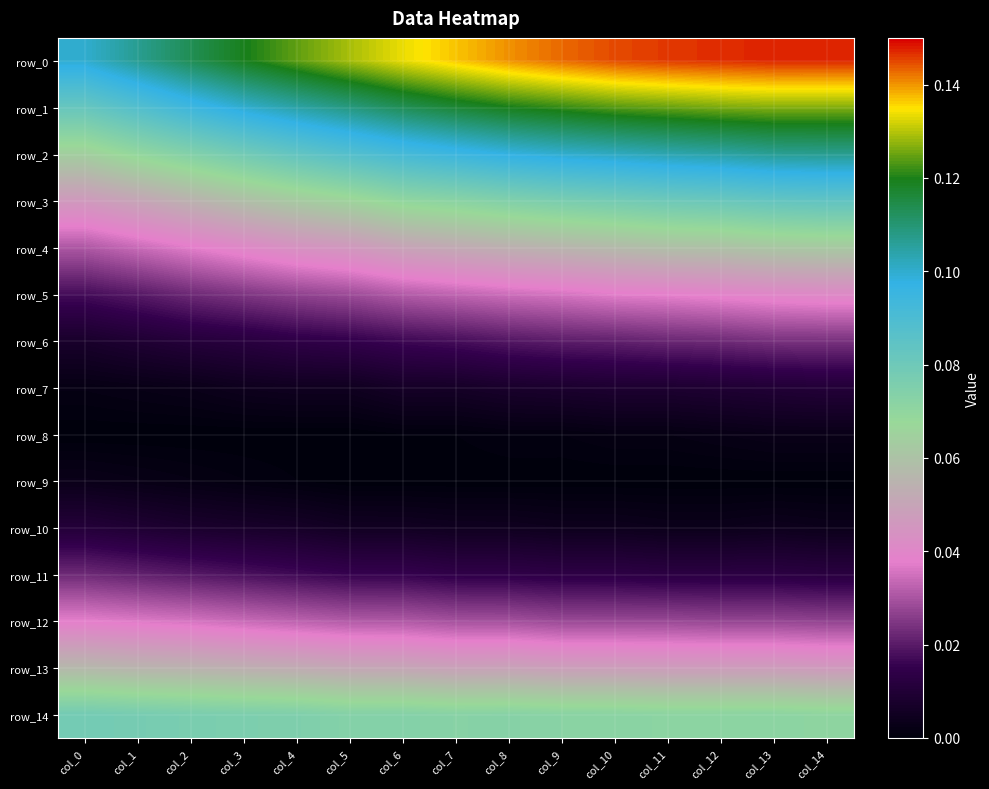

Which series changed the most between col_0 and col_6?

row_0